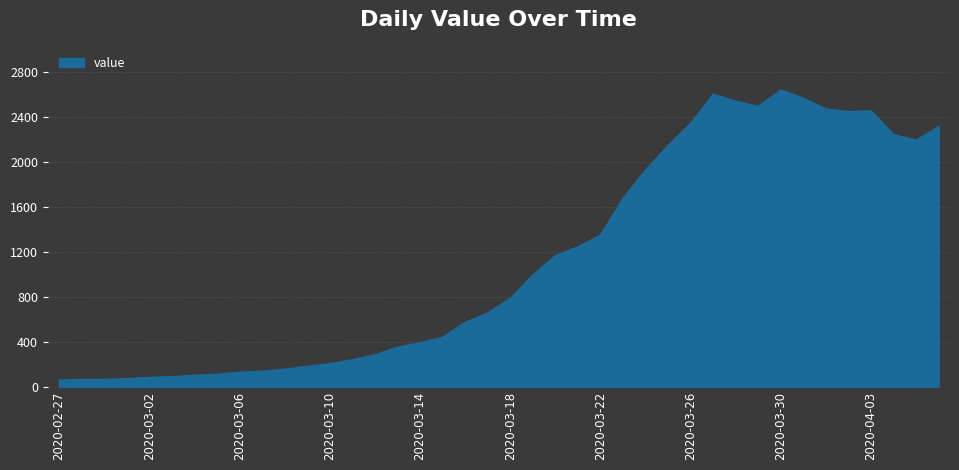

What is the greatest value displayed?

2640